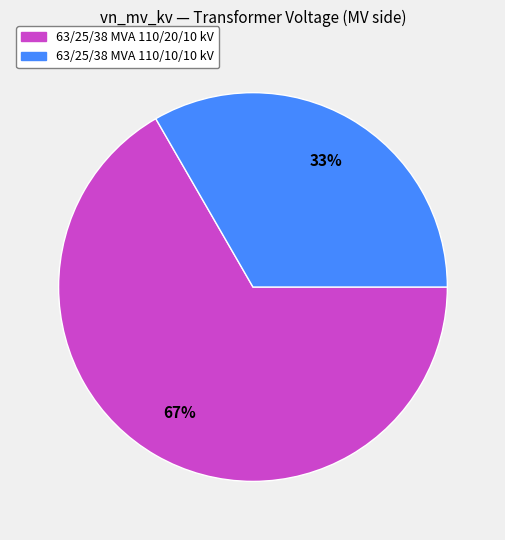

Rank the categories by value from lowest to highest.

63/25/38 MVA 110/10/10 kV, 63/25/38 MVA 110/20/10 kV